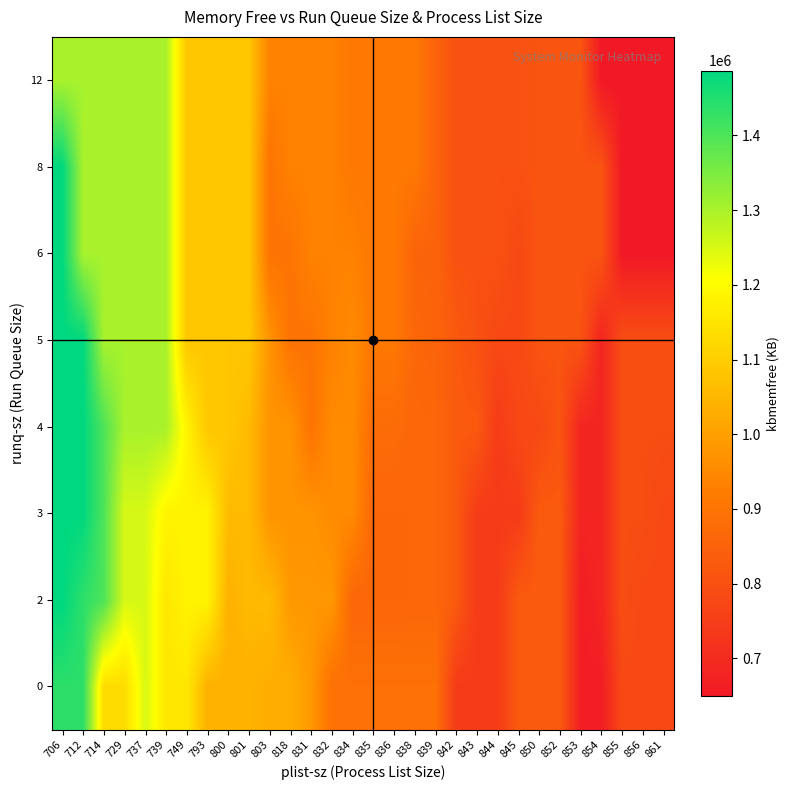

Which has a higher value, 853 or 850?

850